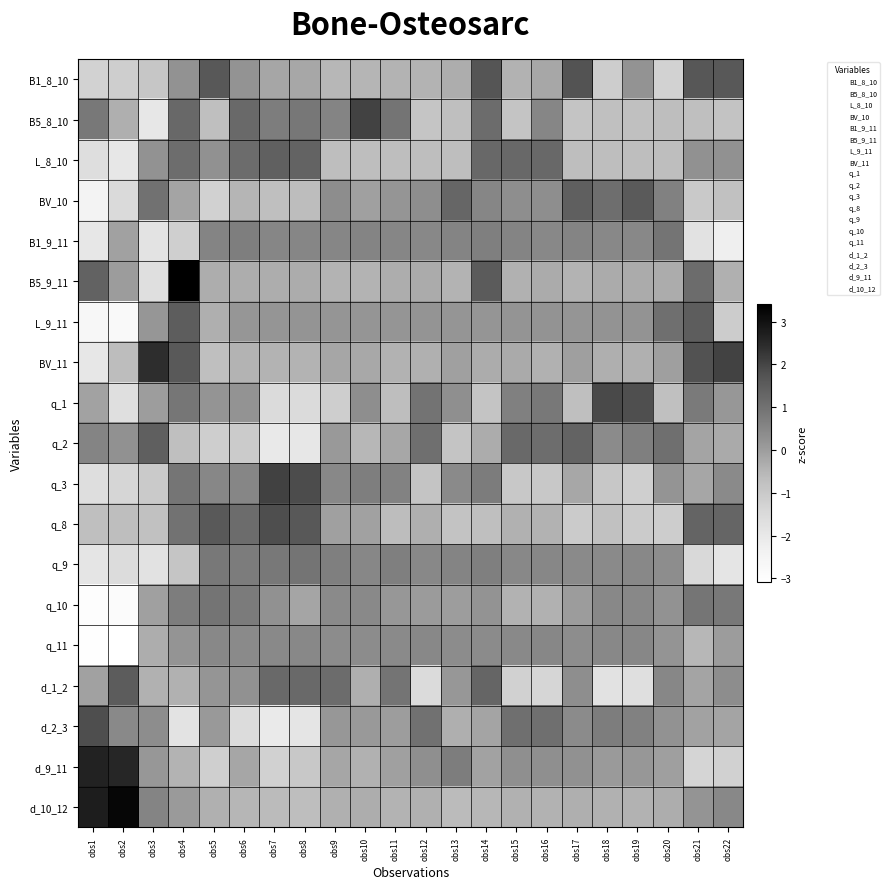

At which category is the sum across all series the highest?

obs14